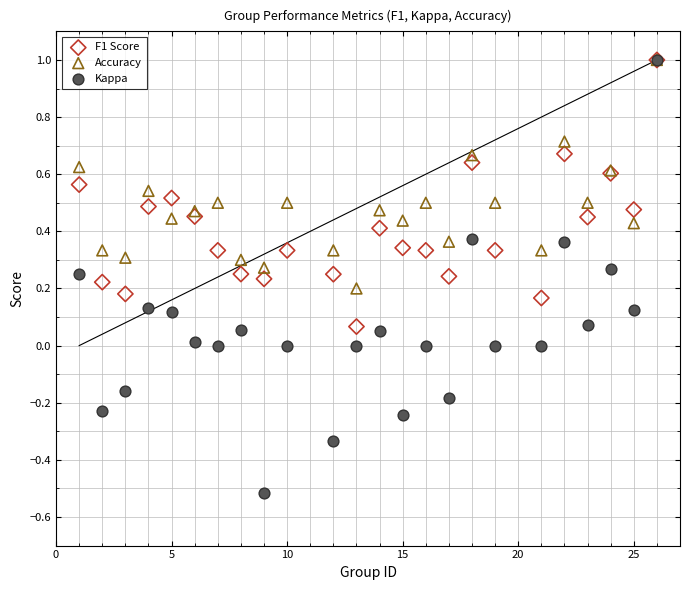

What are all the series names shown in the legend?

F1 Score, Accuracy, Kappa